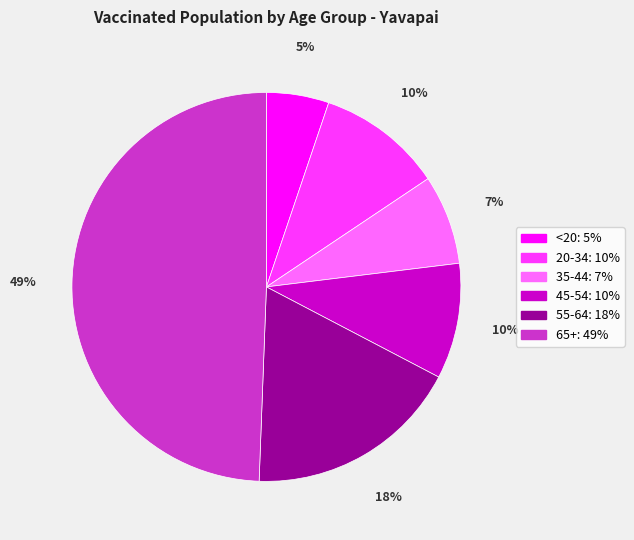

Does any single category account for the majority?

No